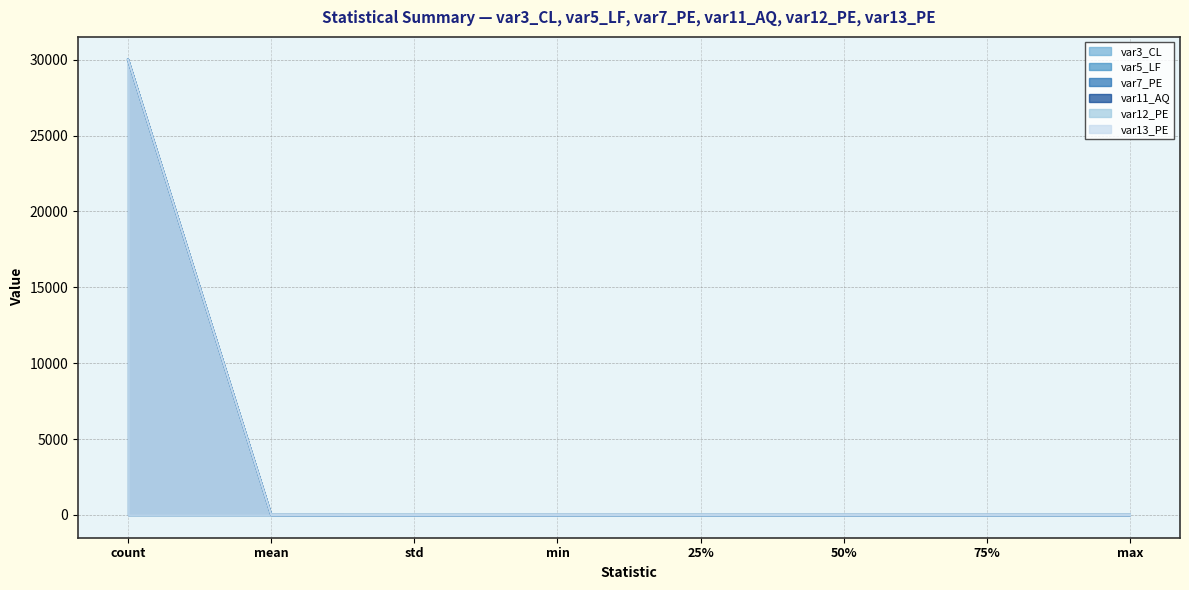

True or false: var13_PE has a value of 52772.7 at count.

False